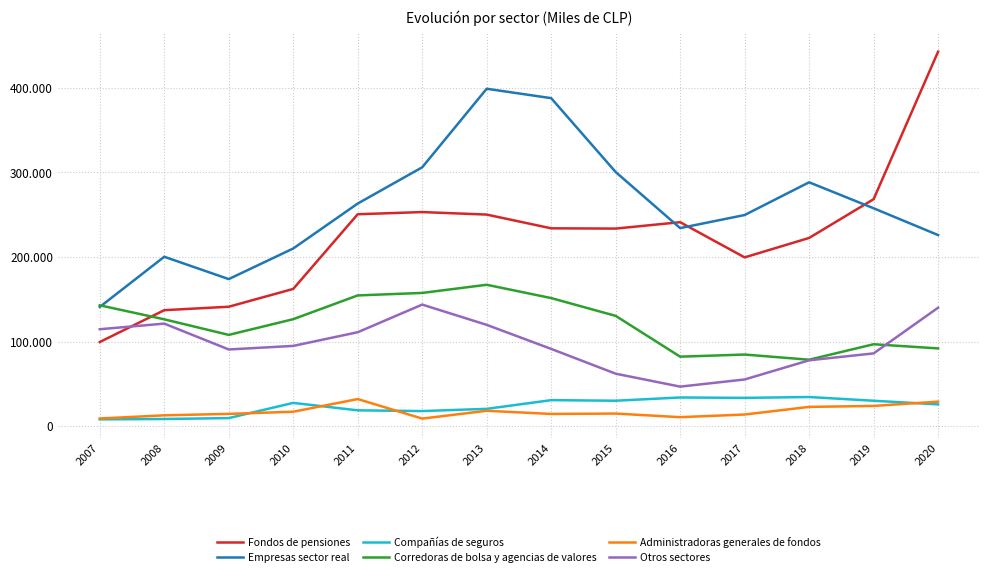

What is the greatest value displayed?

442863